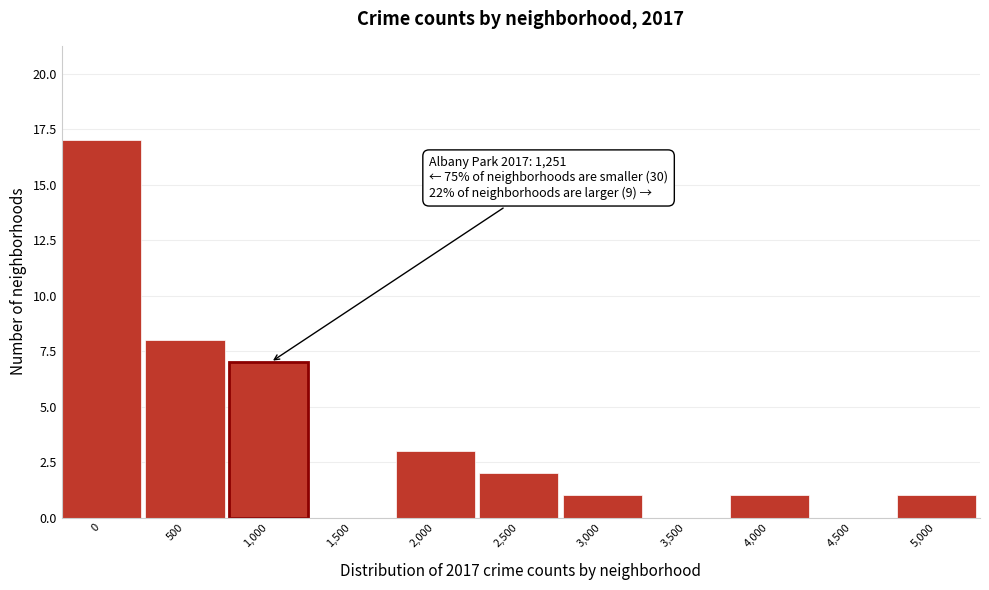

Reading left to right, list all the values displayed in this chart.

0=17	500=8	1,000=7	1,500=0	2,000=3	2,500=2	3,000=1	3,500=0	4,000=1	4,500=0	5,000=1